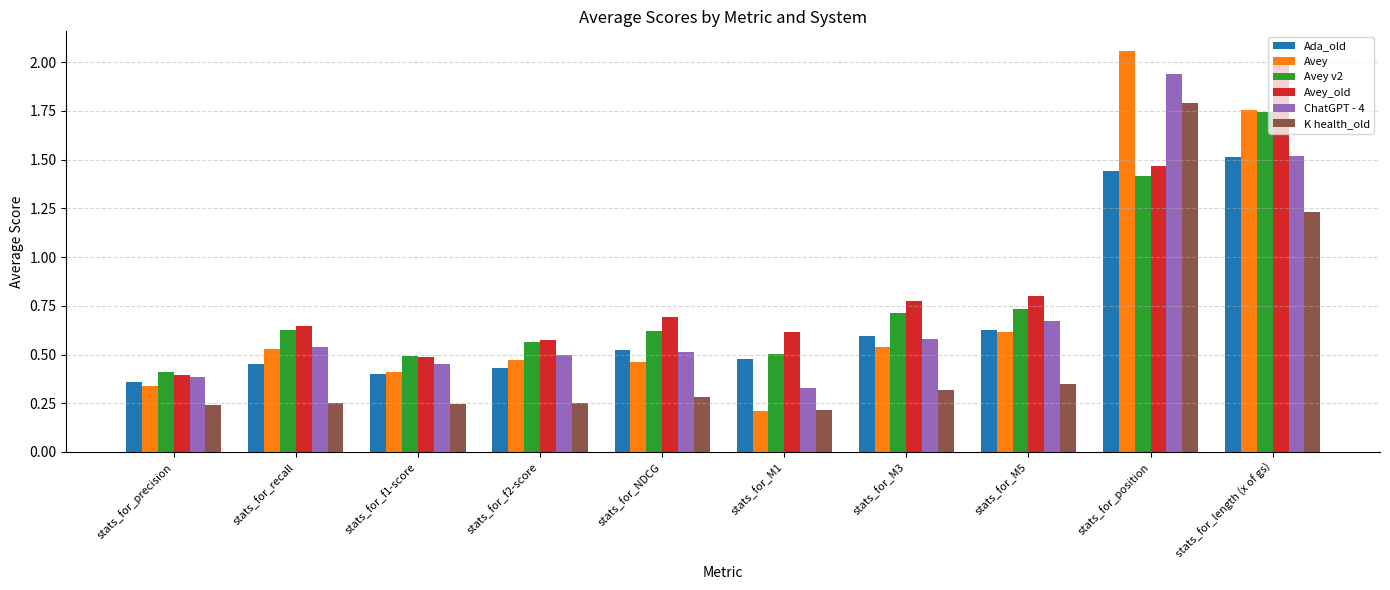

What is the sum of the ChatGPT - 4 values at stats_for_M5 and stats_for_precision?

1.1